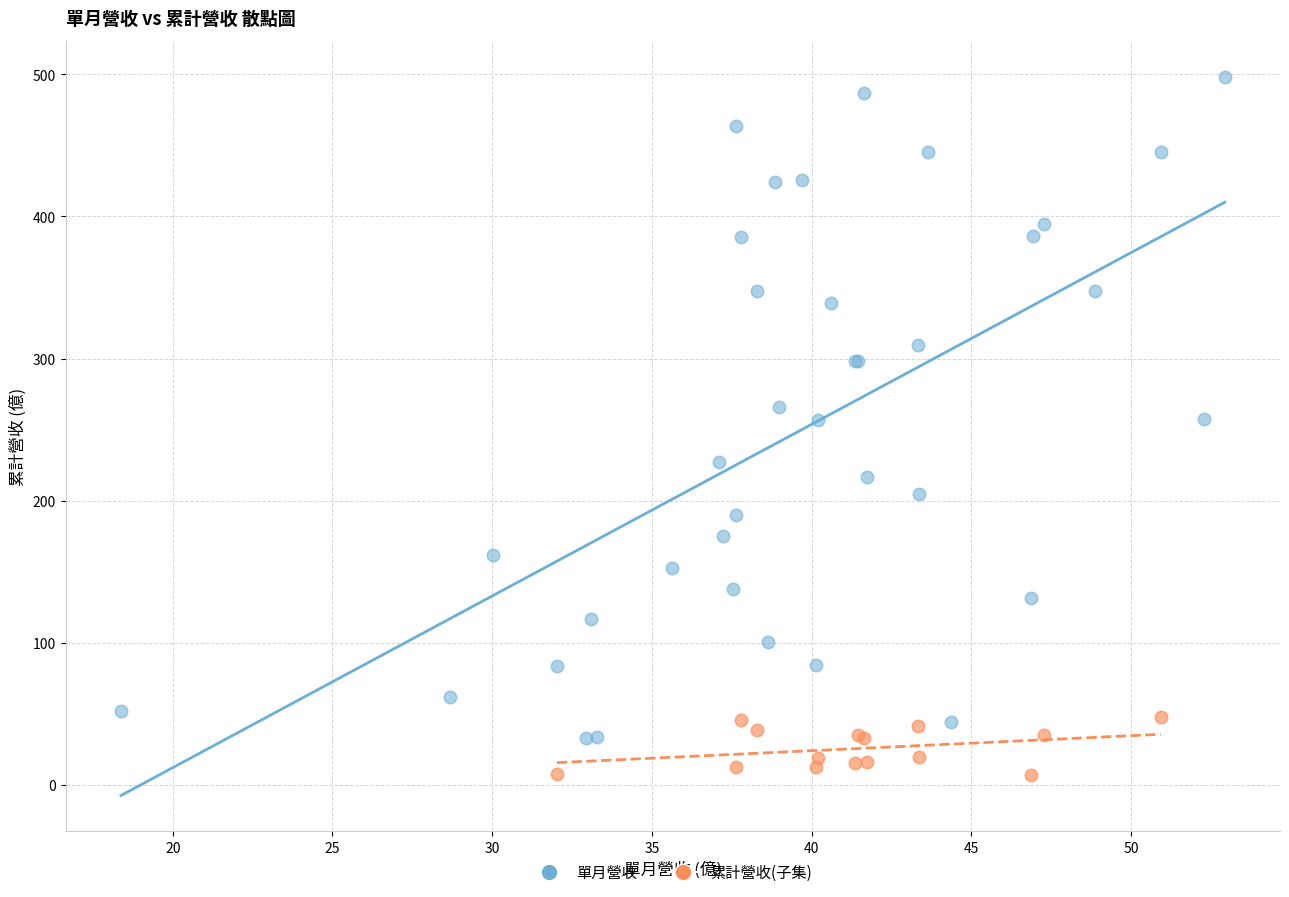

Which series contains the lowest Y value?

累計營收(子集)